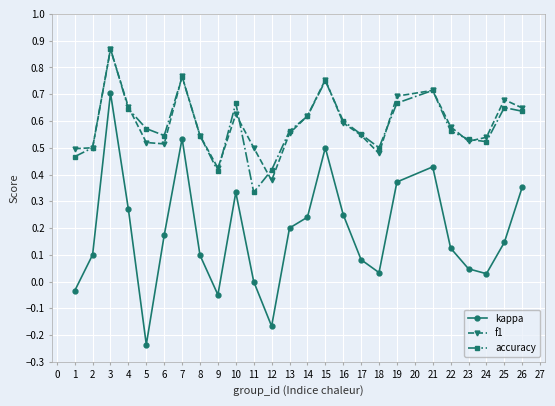

Which series has the largest range (max minus min)?

kappa